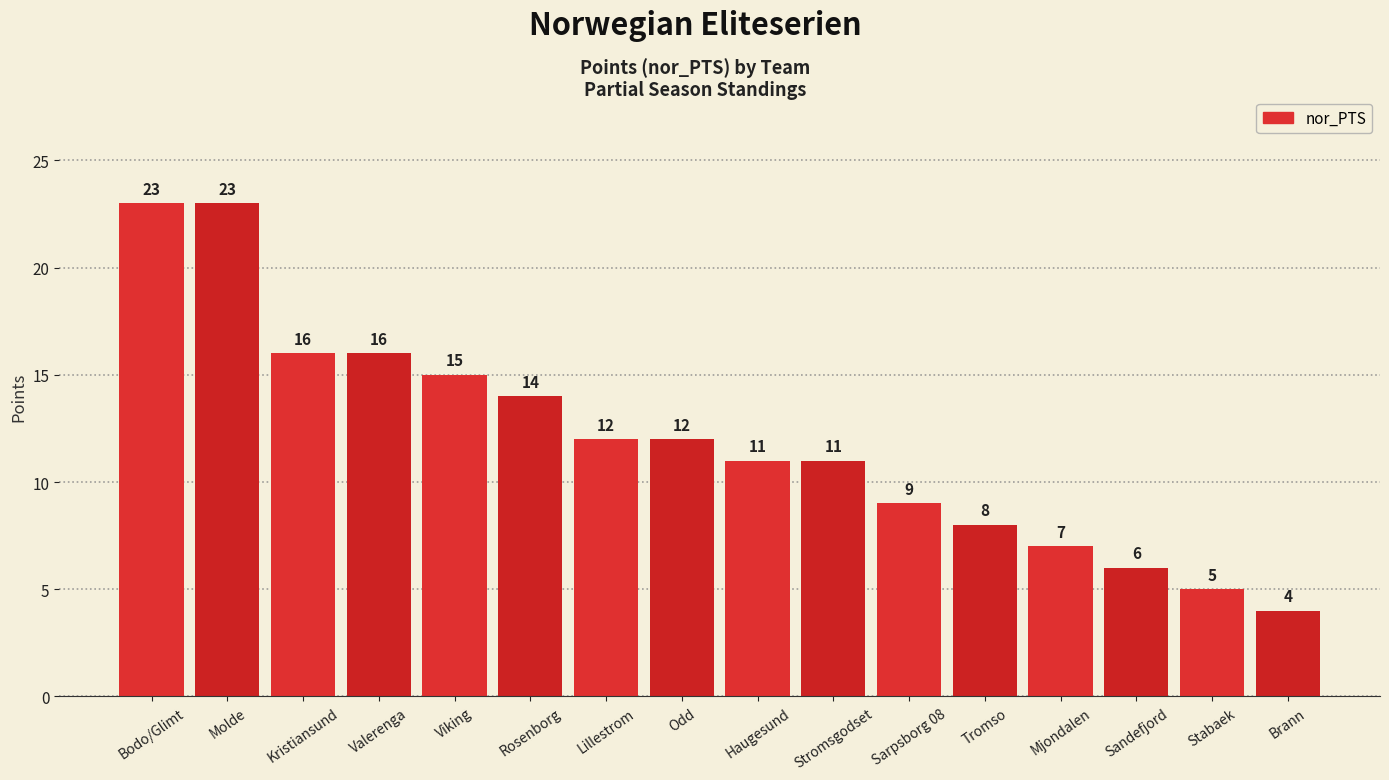

What is the sum of all values?

192